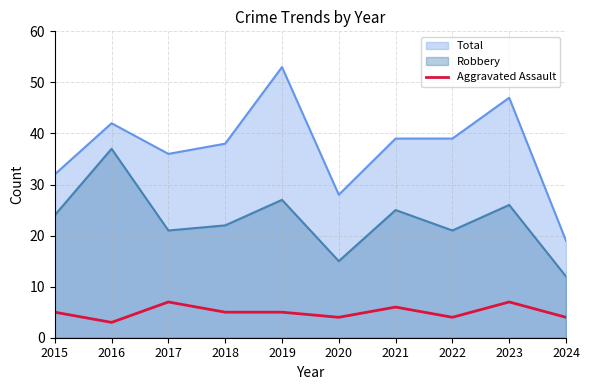

What is the difference between the highest and lowest values at 2017?

29